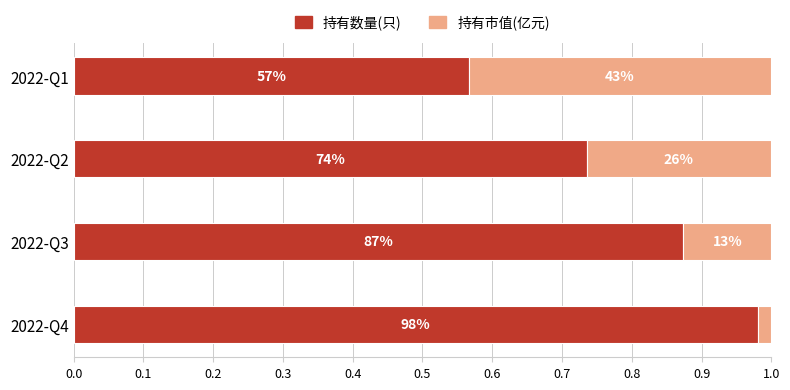

What are all the series names shown in the legend?

持有数量(只), 持有市值(亿元)